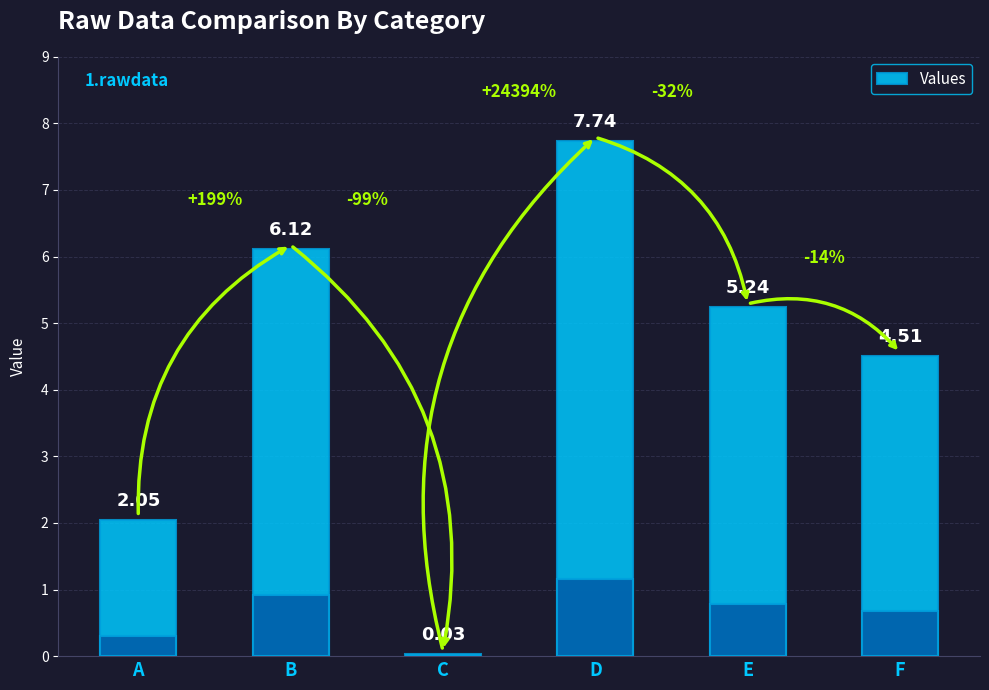

Rank the categories by value from highest to lowest.

D, B, E, F, A, C